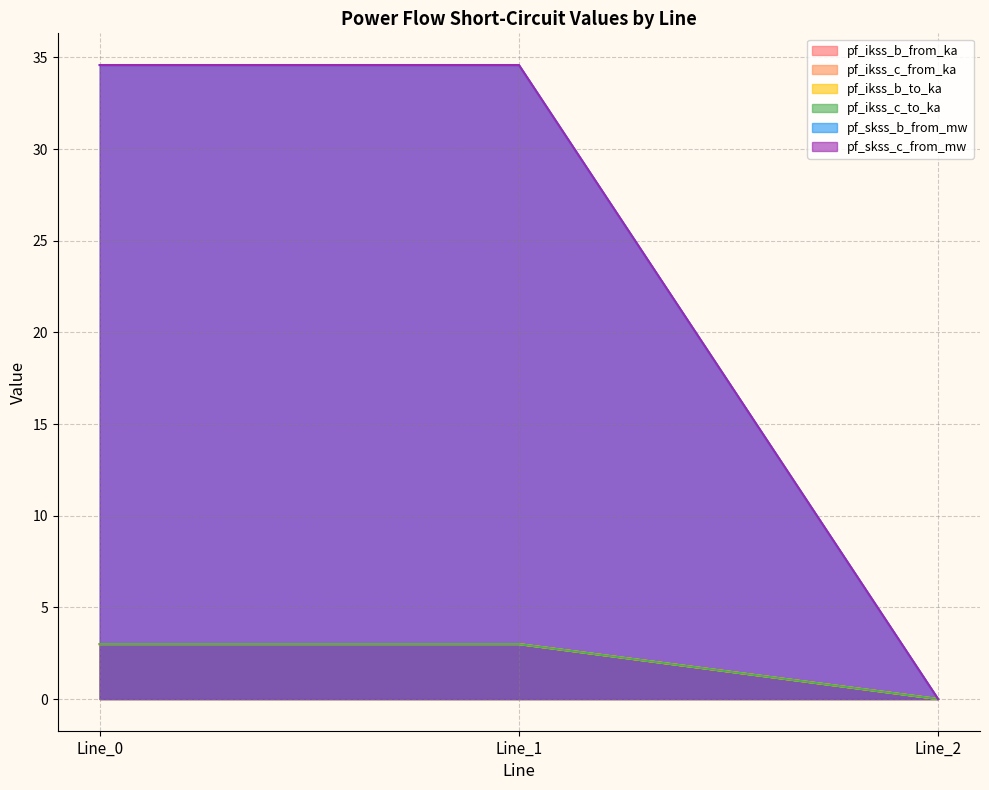

At which category does the chart reach its peak across all series?

Line_1